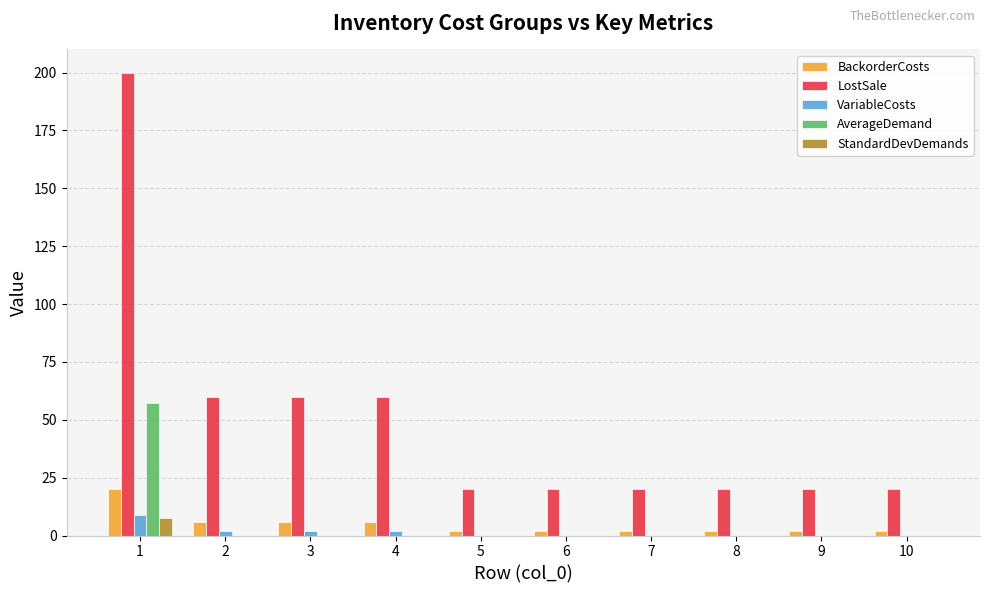

What is the total value across all series at 4?

68.0